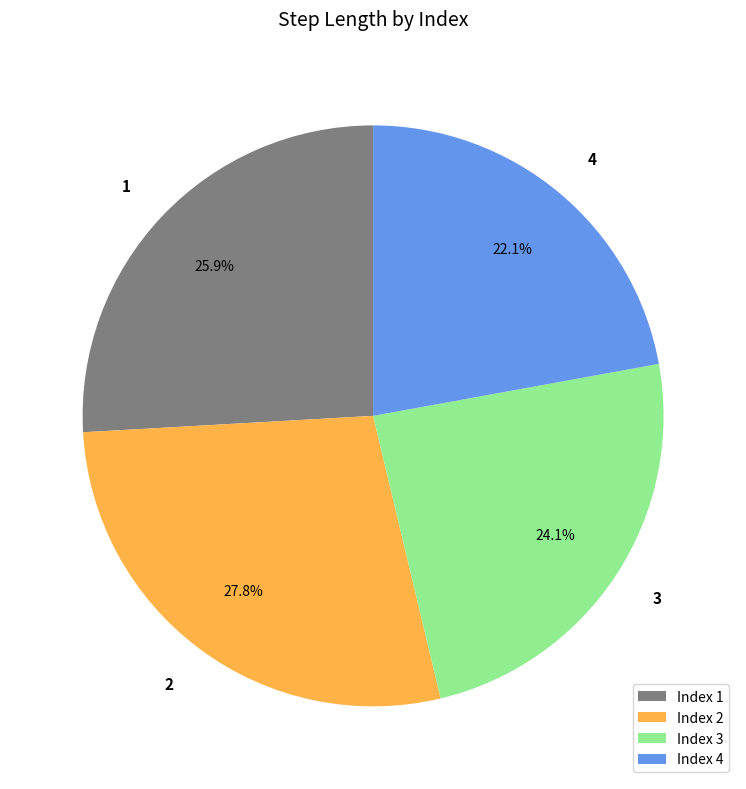

Which slice is the smallest?

4